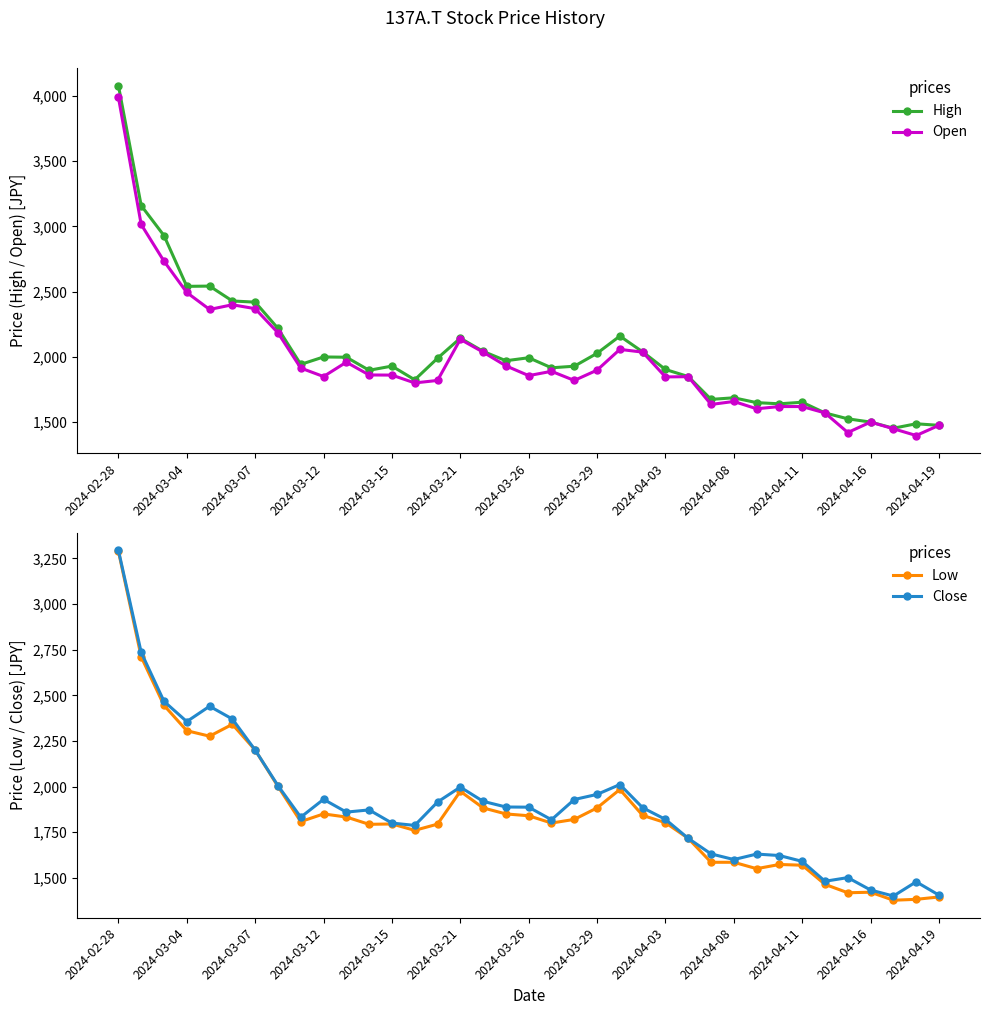

At which label does Open first exceed 1861?

2024-02-28